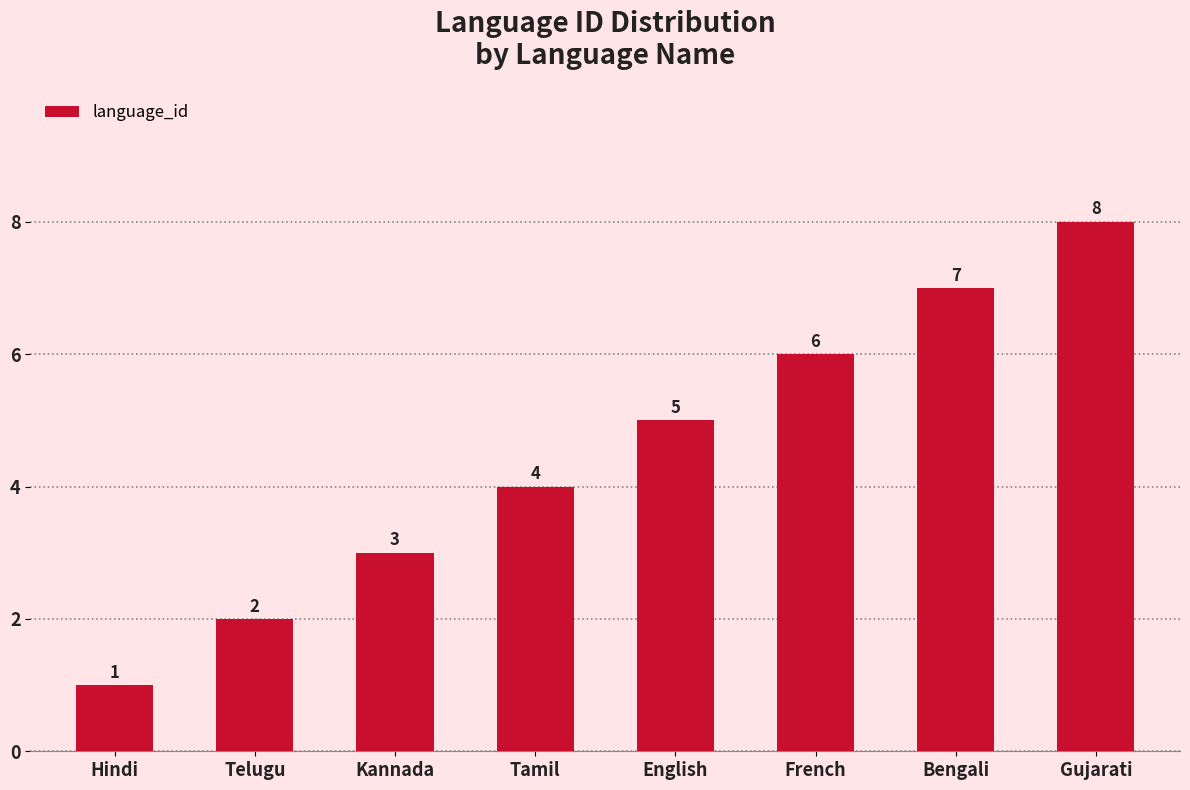

What is the change in value from Kannada to Tamil?

+1